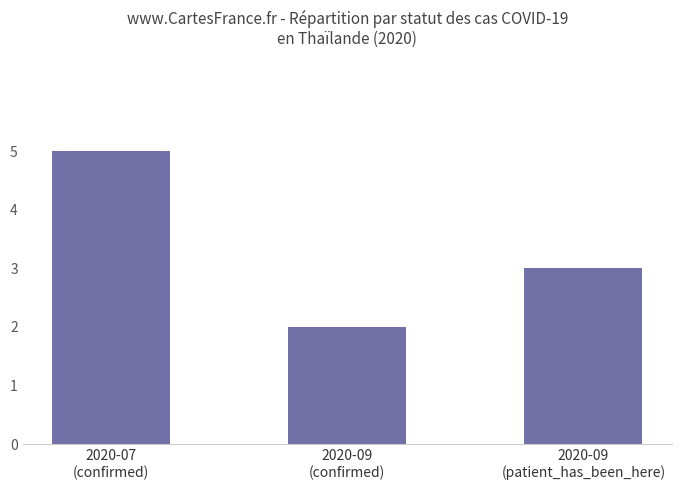

How many values are between 2 and 5?

3